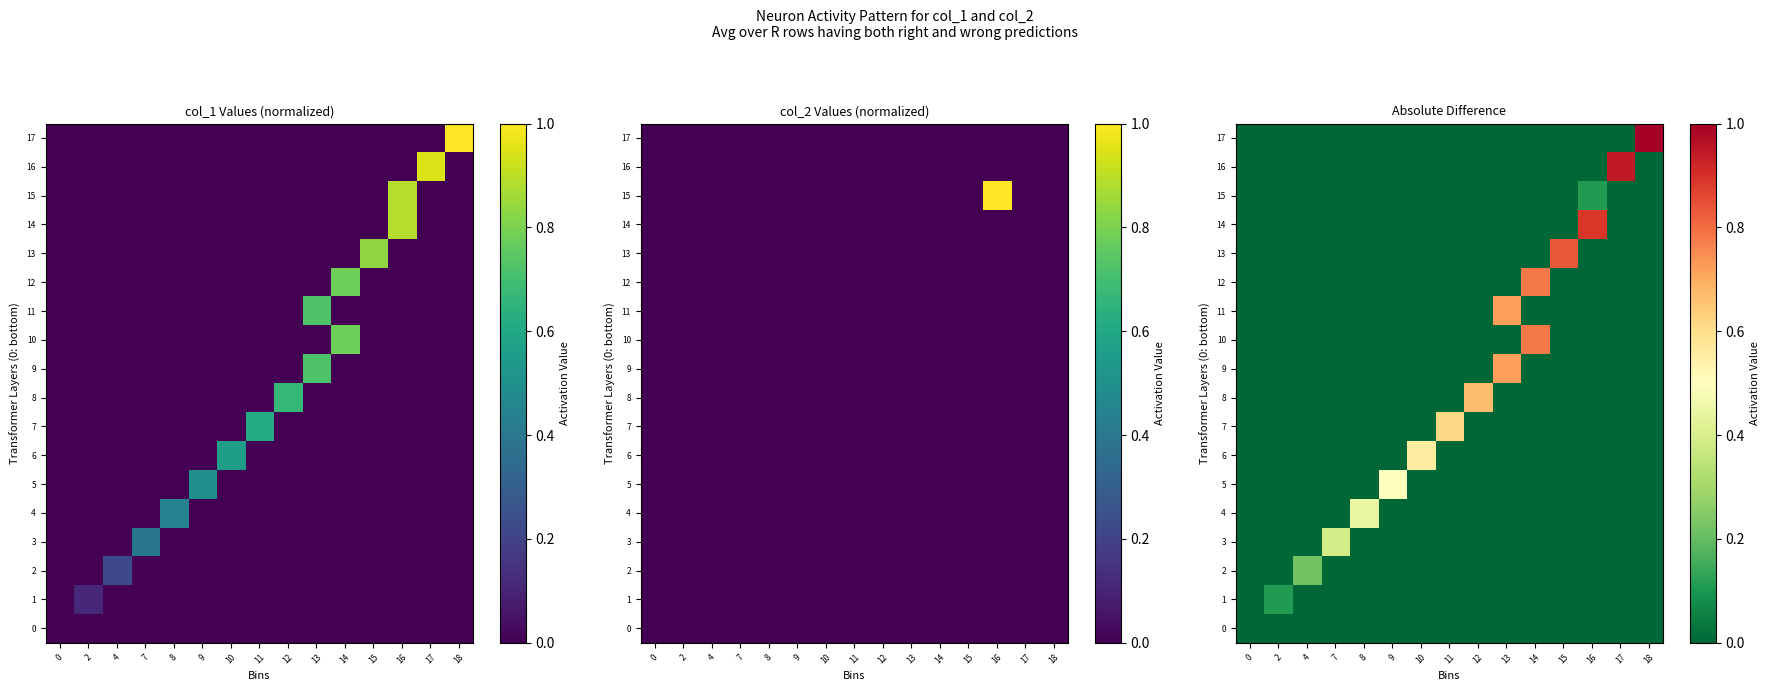

At which label does 10 reach its peak?

14